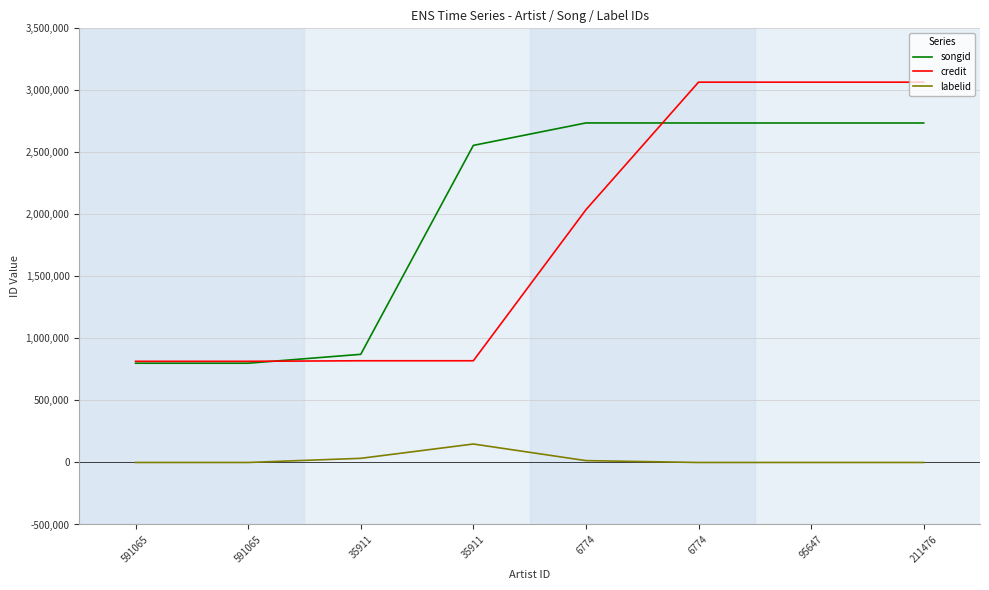

True or false: labelid has more than 2 points higher than both neighbors.

False